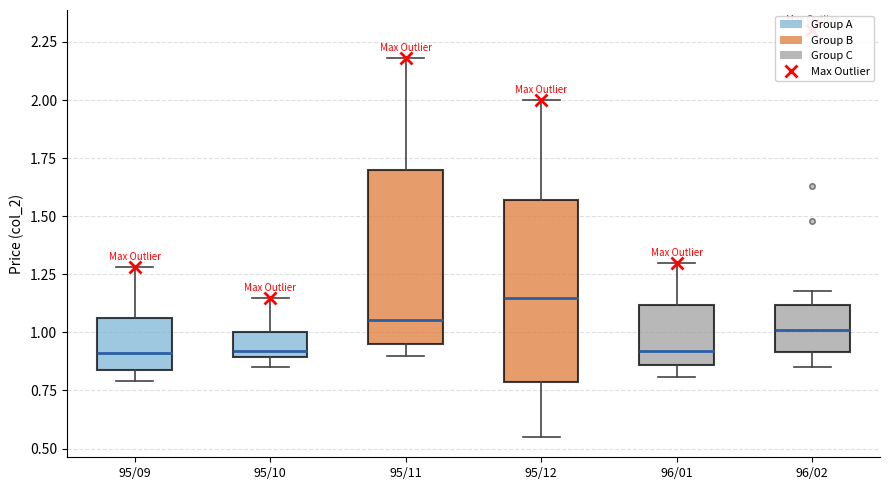

Reading left to right, read every box against the y-axis: the position of its median line, the range the box covers, and the ends of its whiskers. The values are not printed on the chart, so give them approximately, as read against the axis.

95/09: median 0.90, box 0.85 to 1.05, whiskers 0.80 to 1.30
95/10: median 0.90 (just above the box's lower edge), box 0.90 to 1.00, whiskers 0.85 to 1.15
95/11: median 1.05, box 0.95 to 1.70, whiskers 0.90 to 2.20
95/12: median 1.15, box 0.80 to 1.55, whiskers 0.55 to 2.00
96/01: median 0.90, box 0.85 to 1.10, whiskers 0.80 to 1.30
96/02: median 1.00, box 0.90 to 1.10, whiskers 0.85 to 1.20